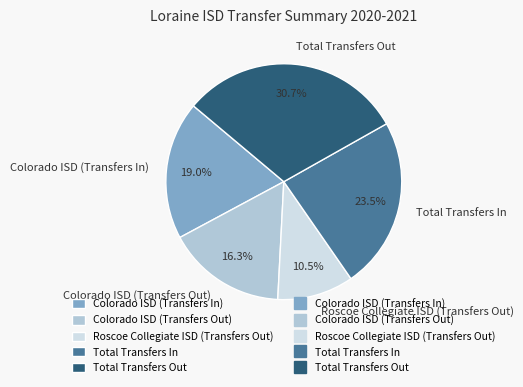

Is it true that Total Transfers In is 12% of the pie?

False